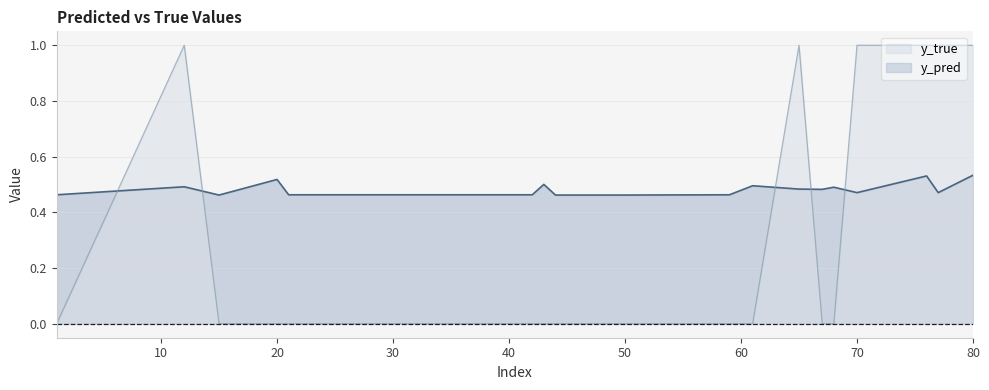

List the series in order of their overall mean, highest first.

y_pred, y_true